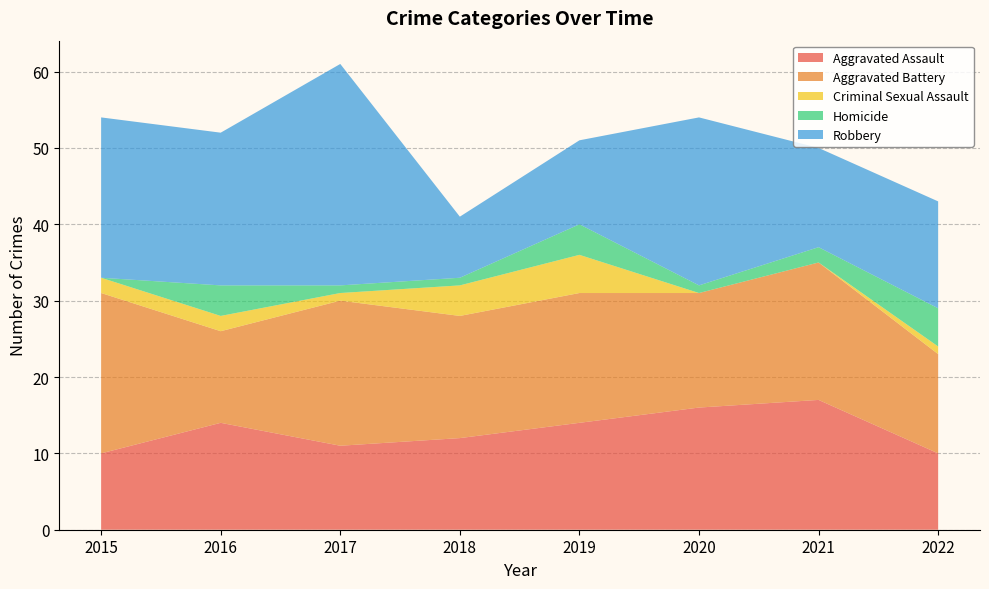

Reading left to right, what are all the values shown in this chart?

Aggravated Assault: 10	14	11	12	14	16	17	10
Aggravated Battery: 21	12	19	16	17	15	18	13
Criminal Sexual Assault: 2	2	1	4	5	0	0	1
Homicide: 0	4	1	1	4	1	2	5
Robbery: 21	20	29	8	11	22	13	14